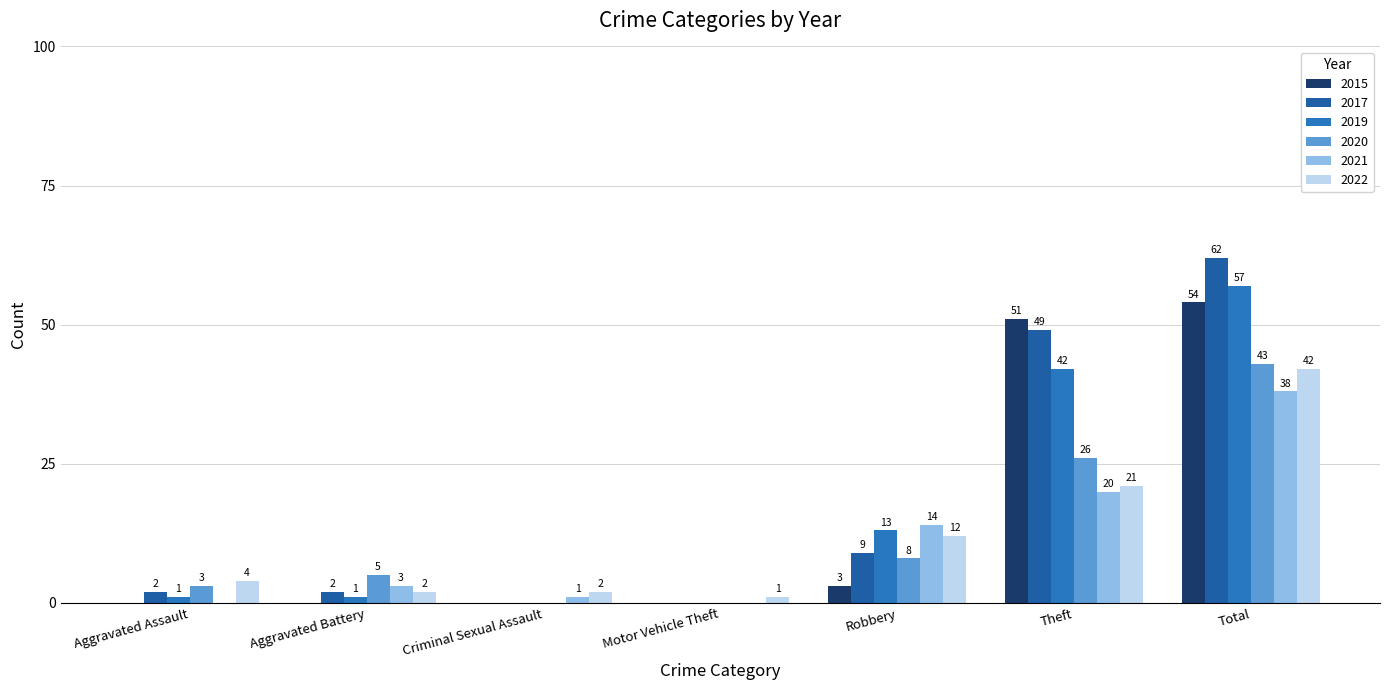

How many groups of bars are there?

7